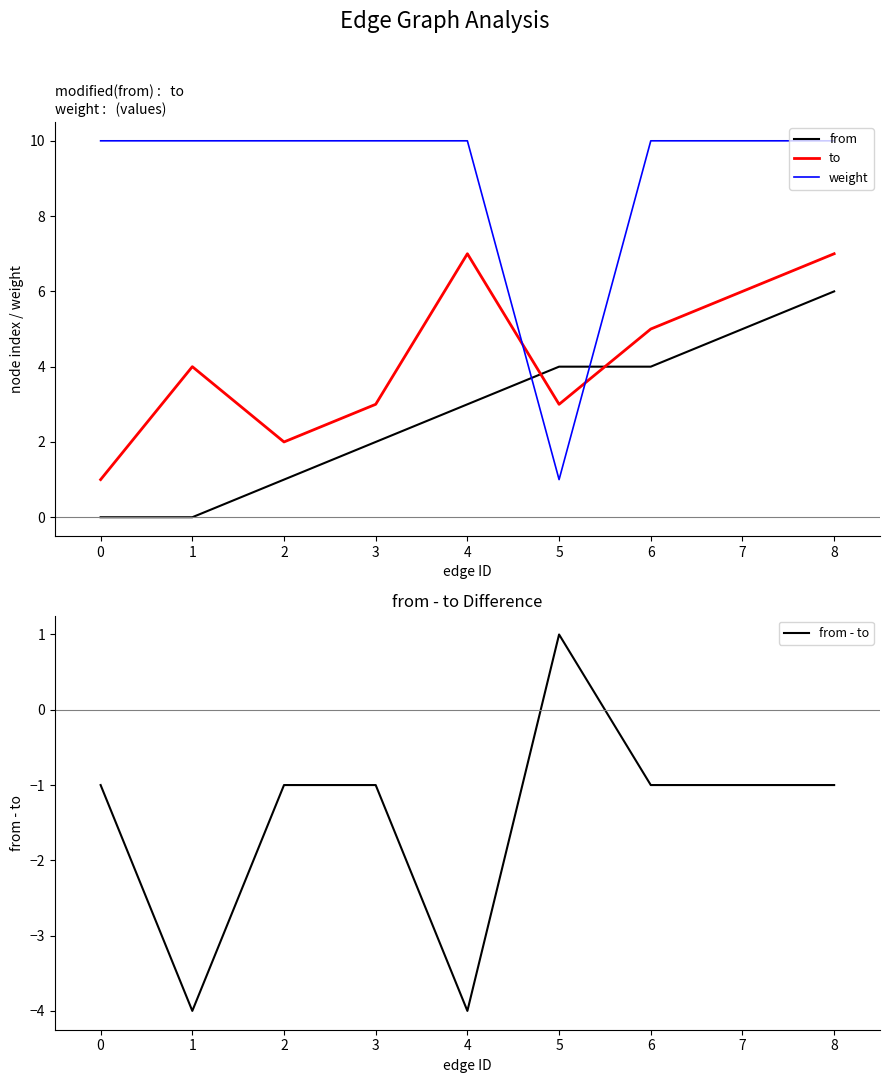

True or false: weight has a value of 1 at 5.

True